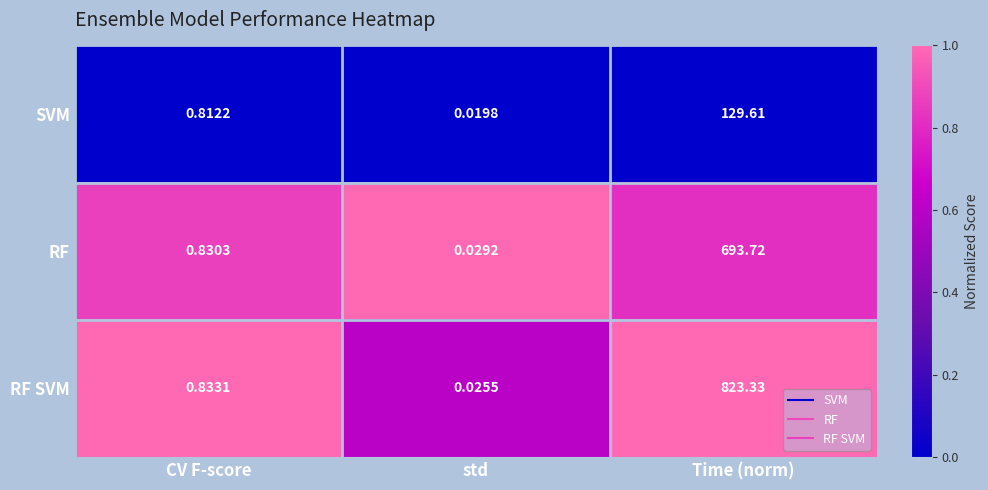

At which label is RF SVM closest to 411?

CV F-score